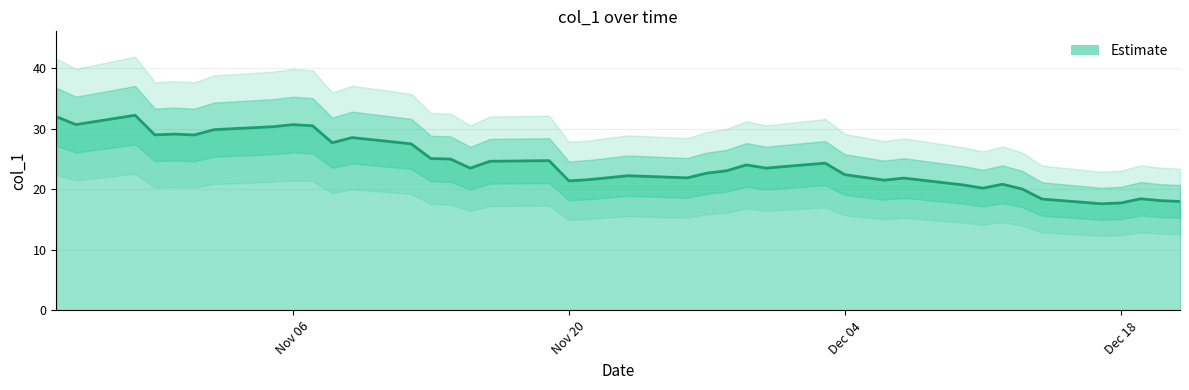

The value of Estimate at Nov 06 is 19.4. True or false?

False